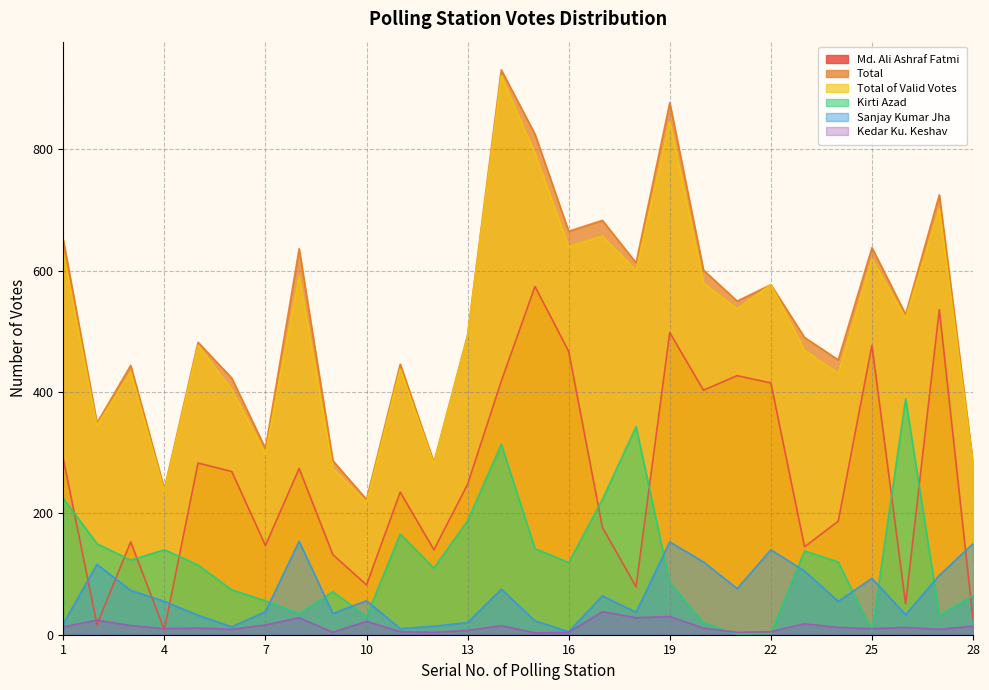

Is it true that Kedar Ku. Keshav equals 3 at 26?

False